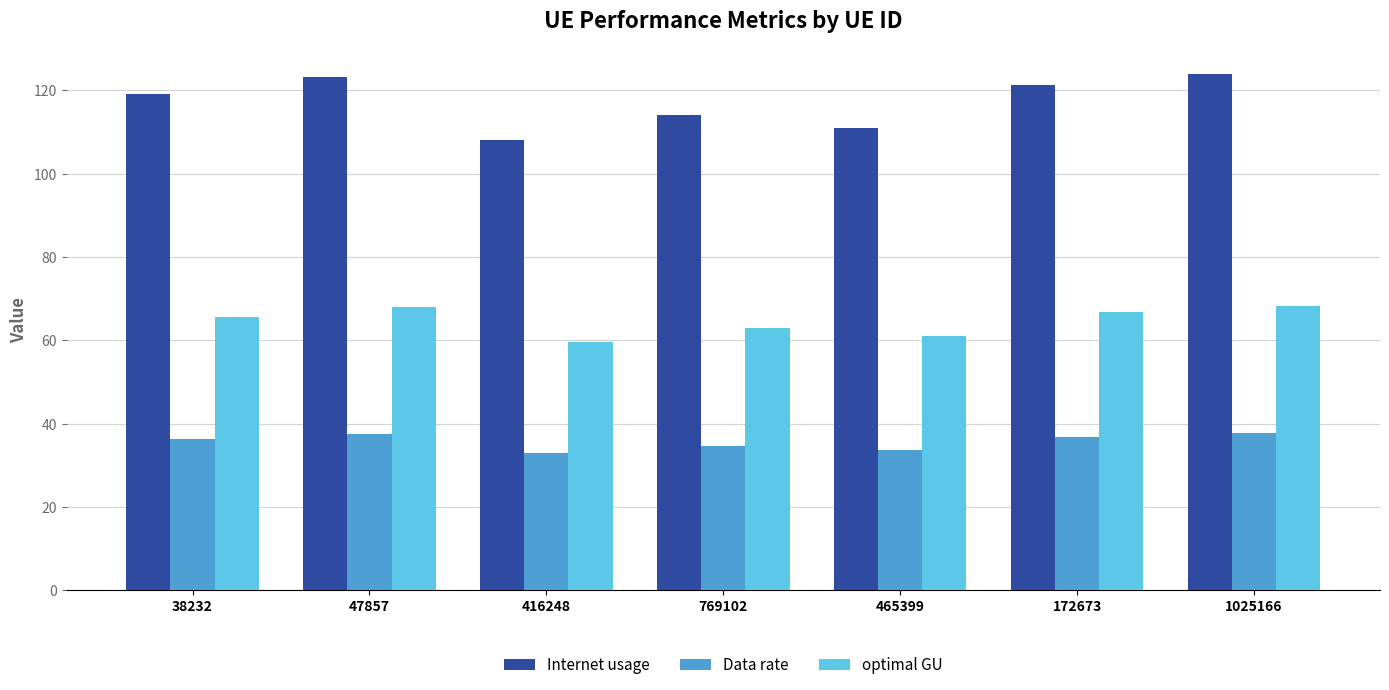

What are all the series names shown in the legend?

Internet usage, Data rate, optimal GU